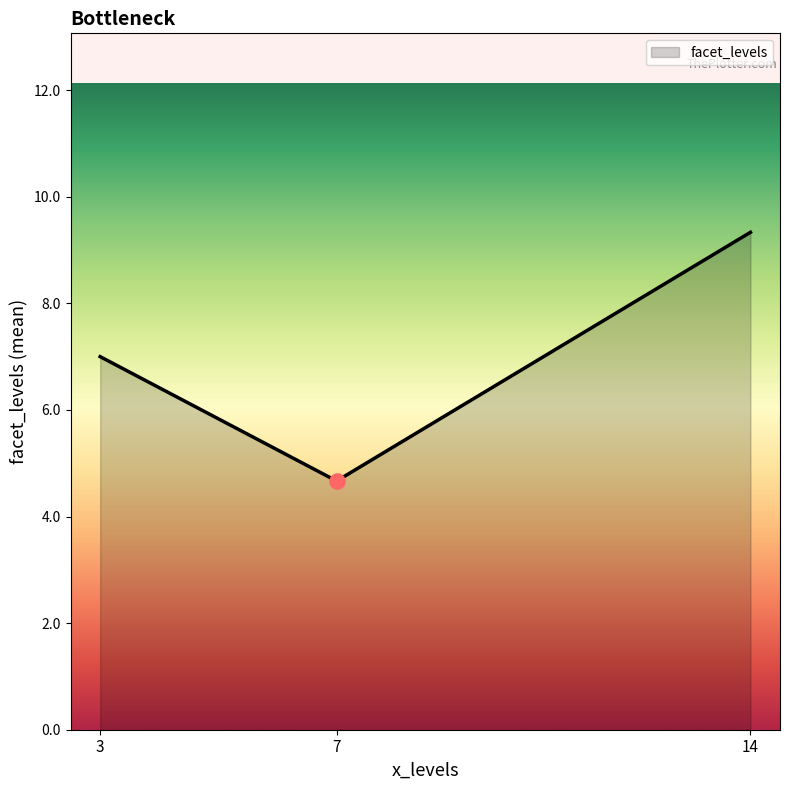

What is the greatest value displayed?

9.3